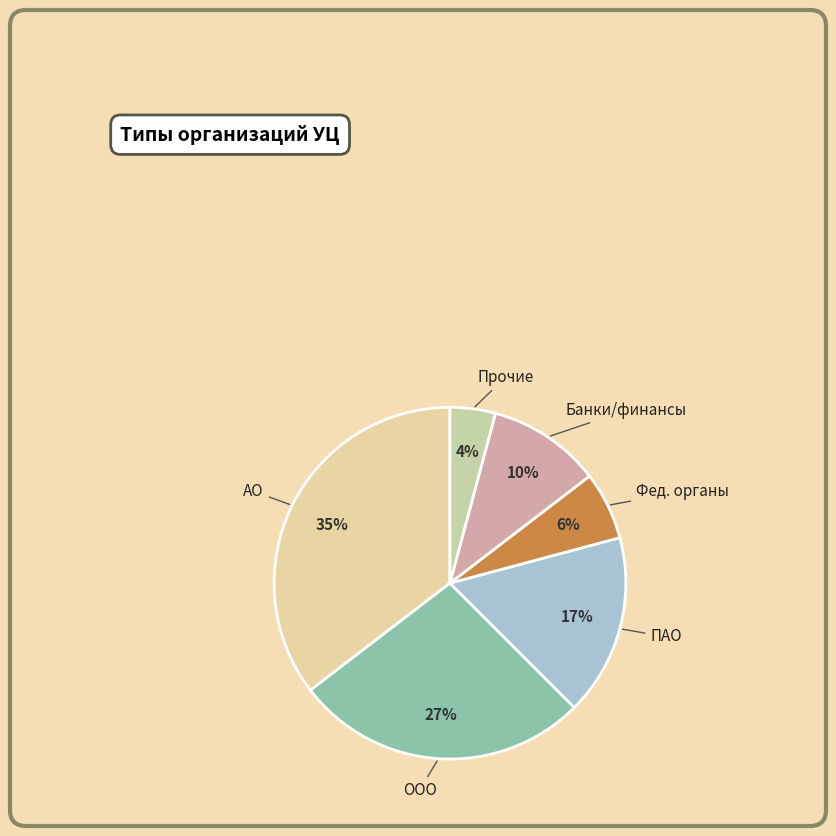

To the nearest percent, what is the difference between the largest and smallest slice percentages?

31%